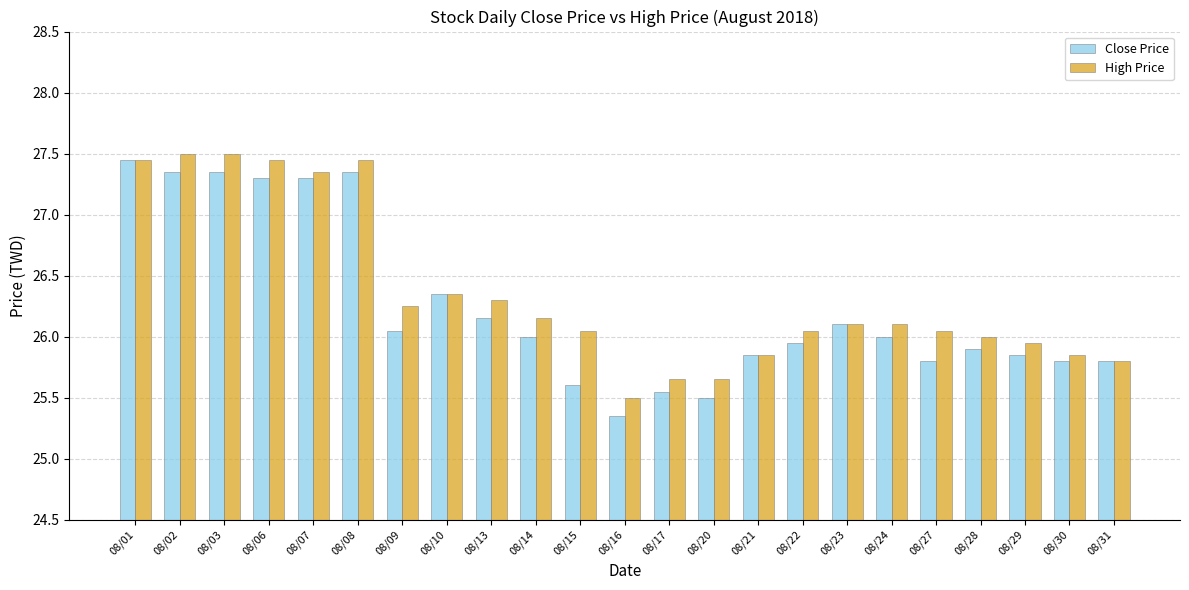

Are the bars grouped side by side (vs. stacked)?

Yes